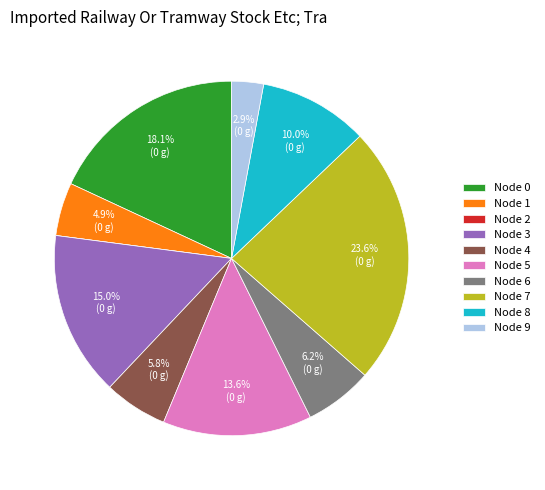

Which has a higher value, Node 8 or Node 7?

Node 7